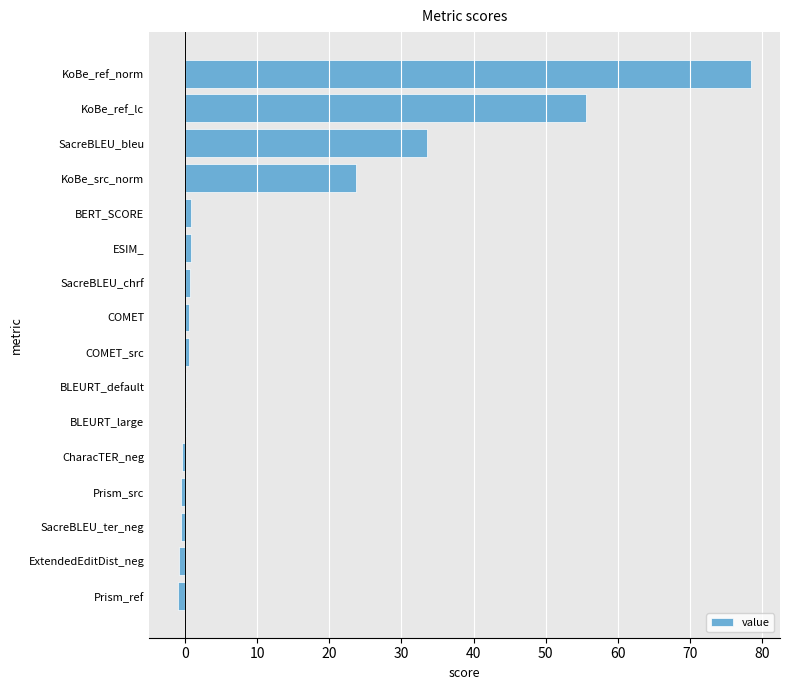

Between KoBe_ref_lc and CharacTER_neg, which is larger?

KoBe_ref_lc